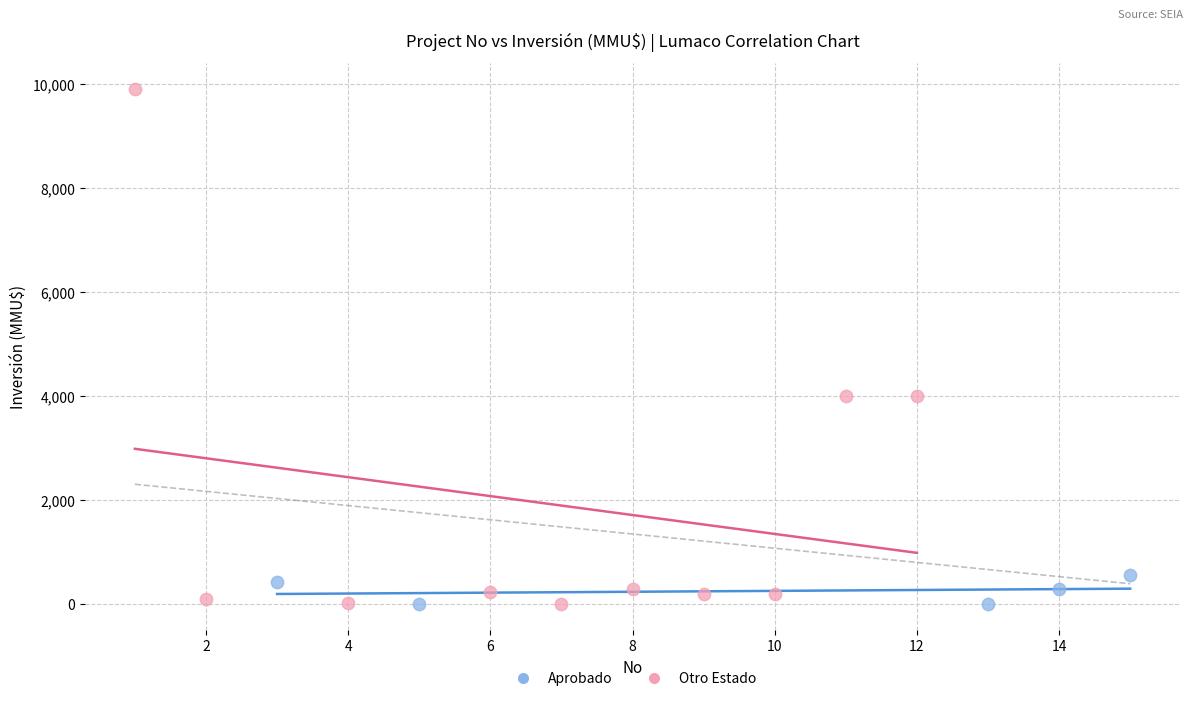

Which series reaches the maximum Y coordinate?

Otro Estado